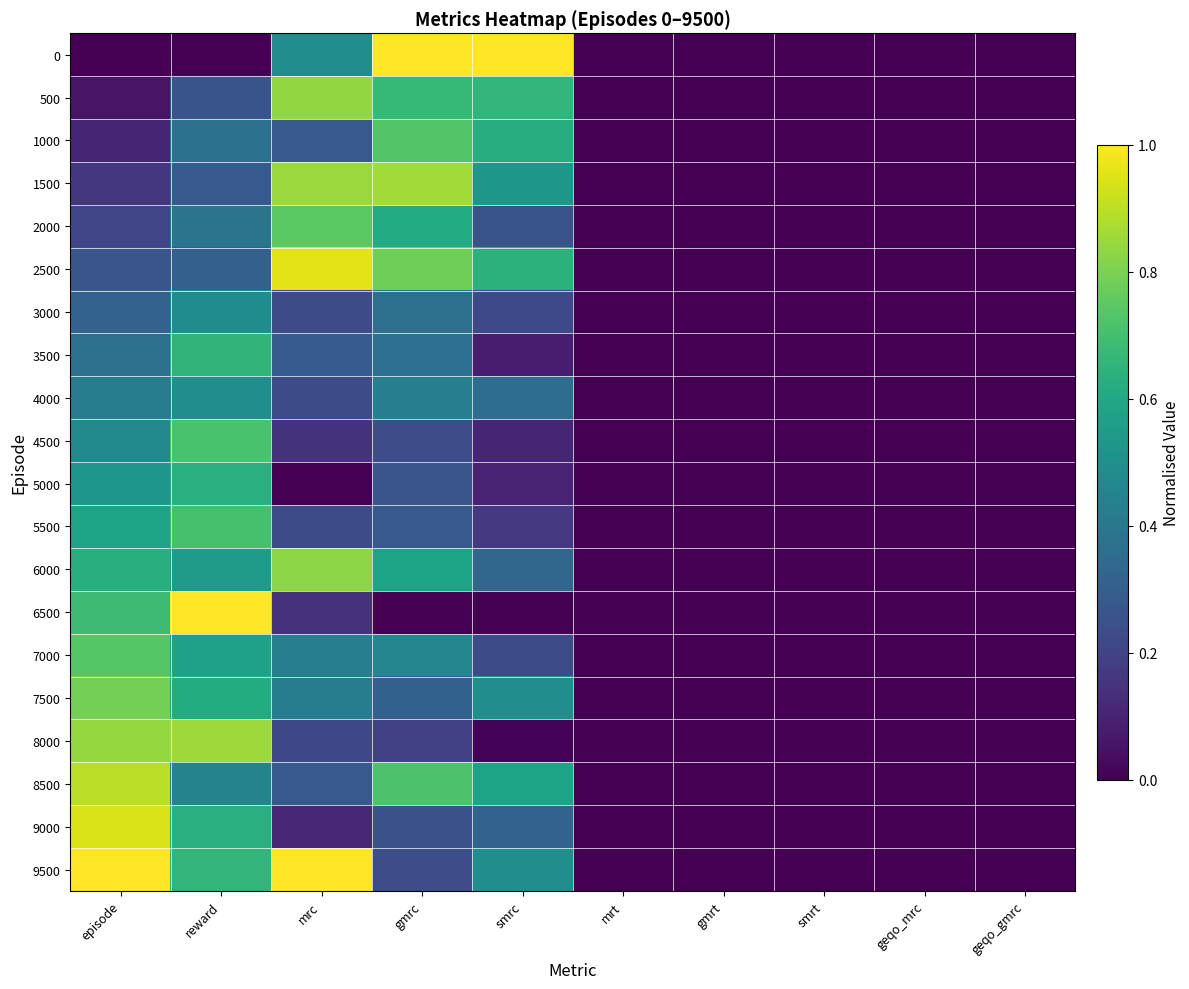

At how many categories does at least one series exceed 0?

5